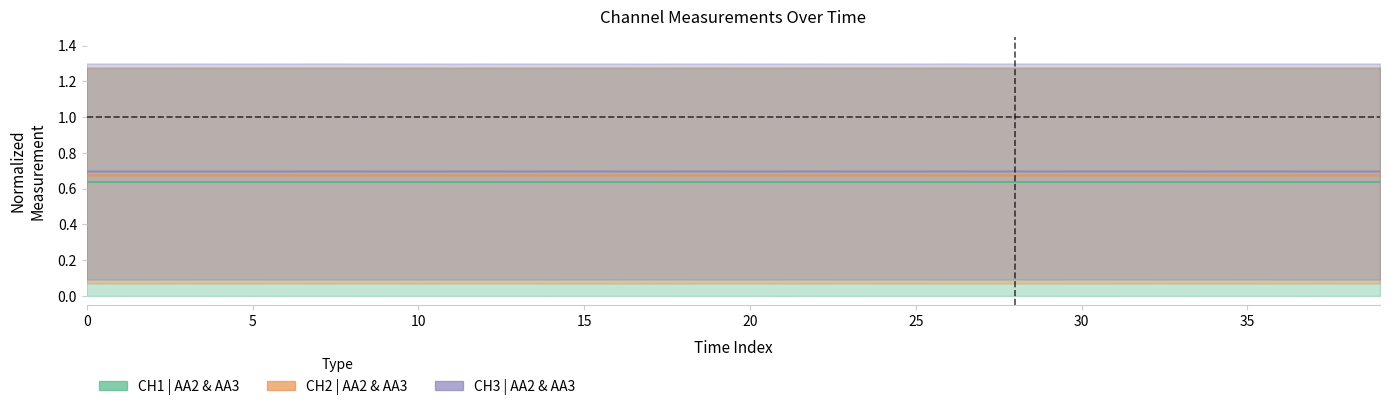

What value does the CH3 | AA2 & AA3 series have at 21?

0.7